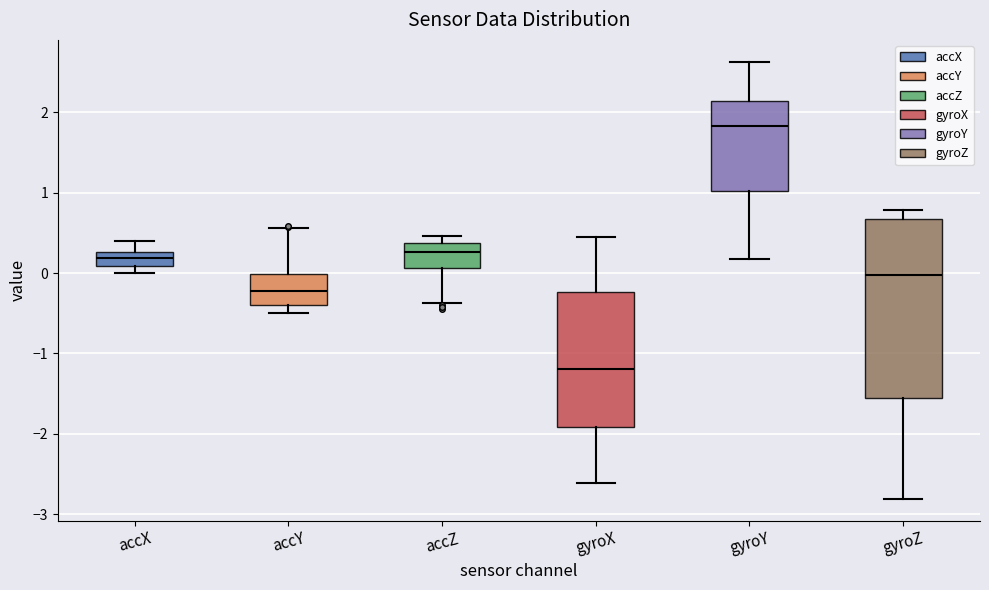

Reading left to right, read every box against the y-axis: the position of its median line, the range the box covers, and the ends of its whiskers. The values are not printed on the chart, so give them approximately, as read against the axis.

accX: median 0.2, box 0.1 to 0.3, whiskers 0.0 to 0.4
accY: median -0.2, box -0.4 to 0.0, whiskers -0.5 to 0.6
accZ: median 0.3, box 0.1 to 0.4, whiskers -0.4 to 0.5
gyroX: median -1.2, box -1.9 to -0.2, whiskers -2.6 to 0.4
gyroY: median 1.8, box 1.0 to 2.1, whiskers 0.2 to 2.6
gyroZ: median 0.0, box -1.5 to 0.7, whiskers -2.8 to 0.8